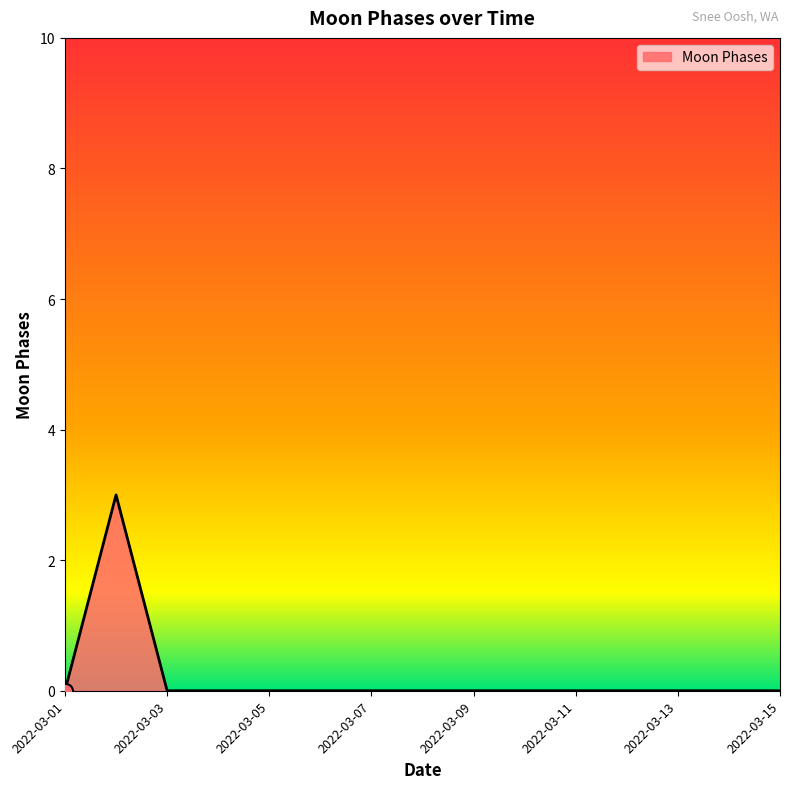

What is the maximum value shown in the chart?

3